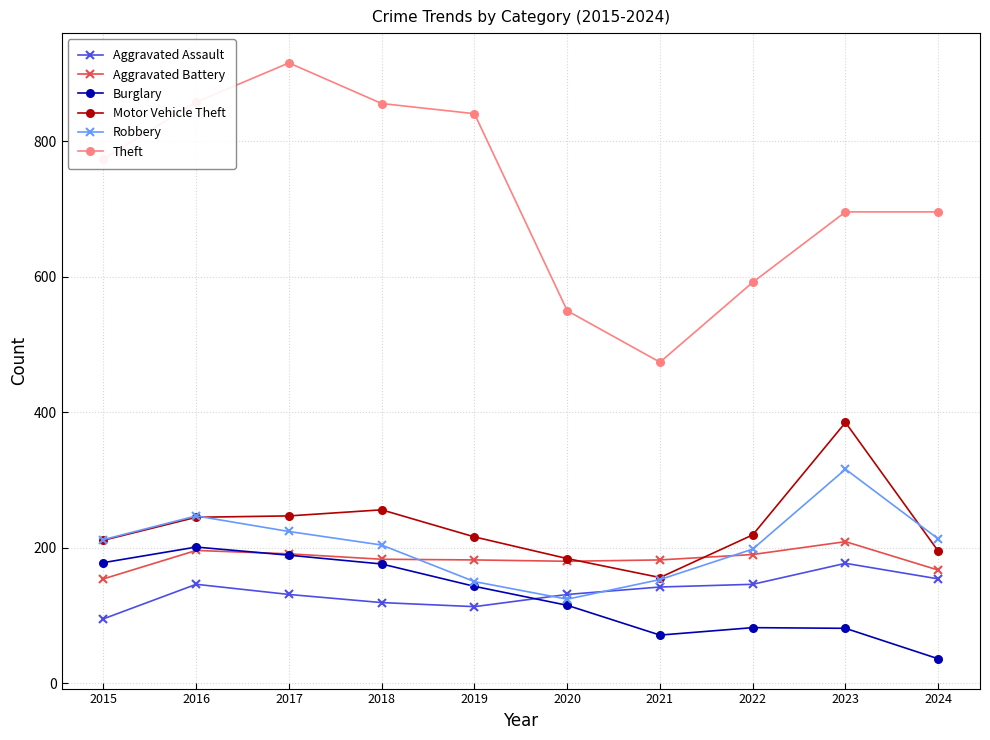

Which category has the lowest value across all series?

2024